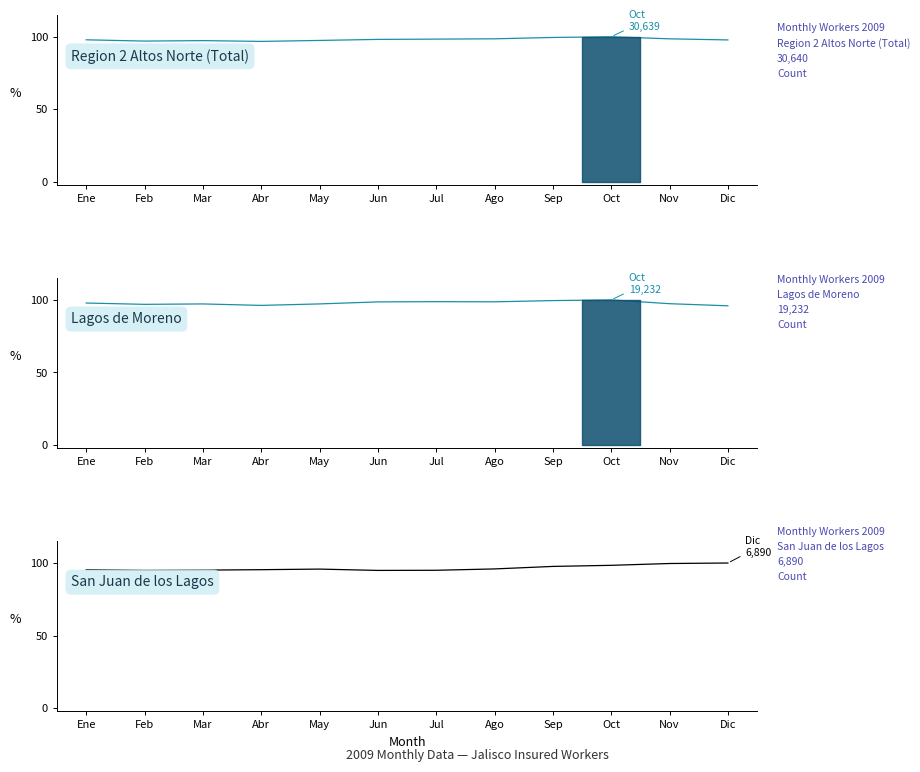

At which label is Lagos de Moreno closest to 97?

Feb